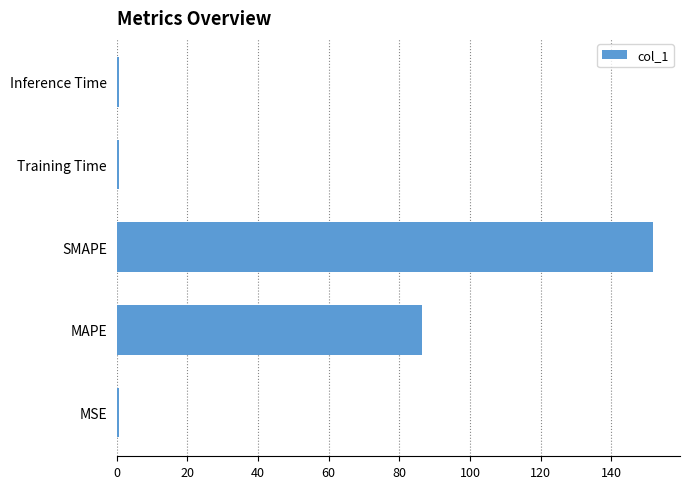

How many bars are there in total?

5